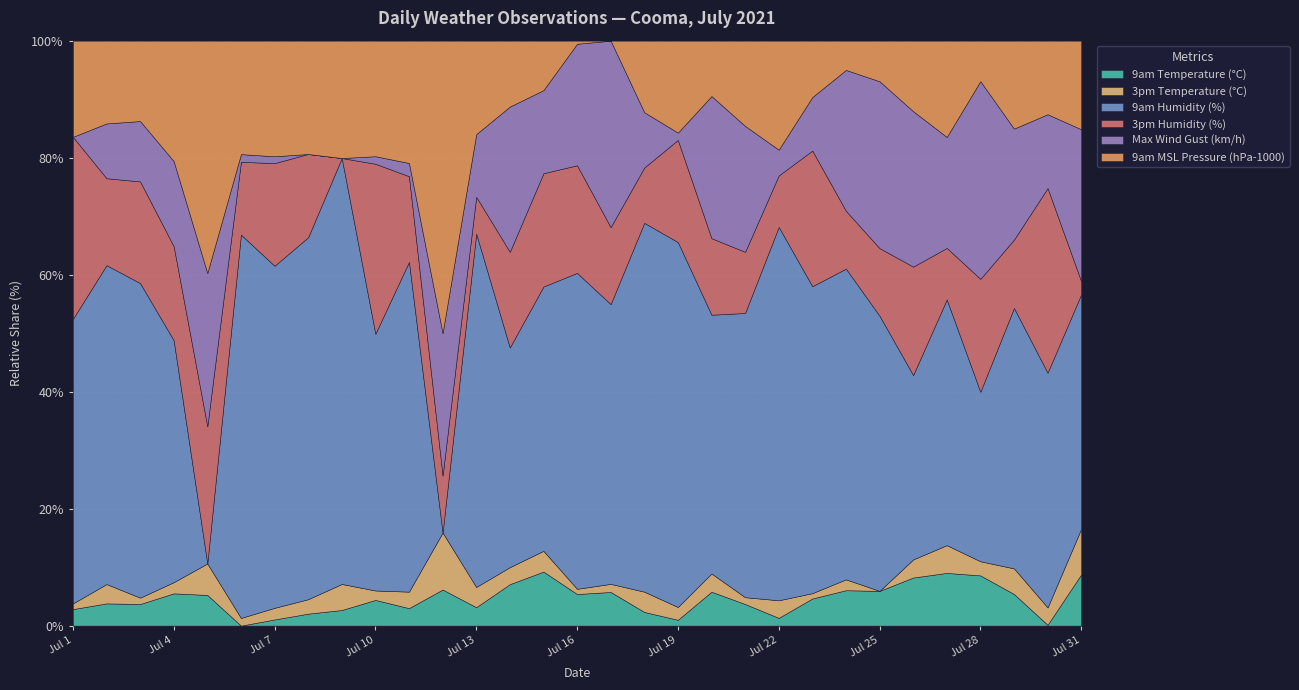

Count the number of data series in this chart.

6